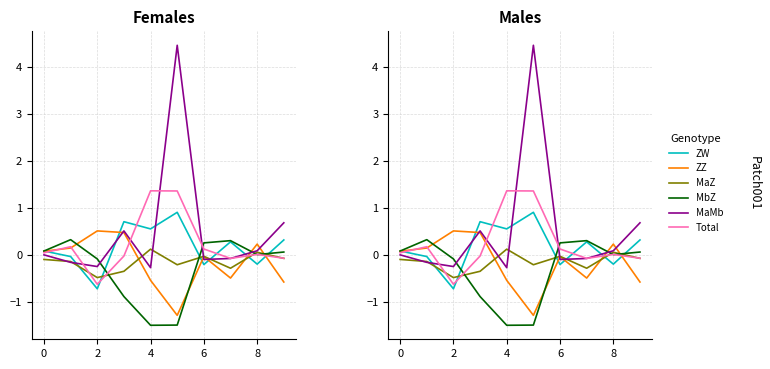

How many categories are shown in the chart?

10